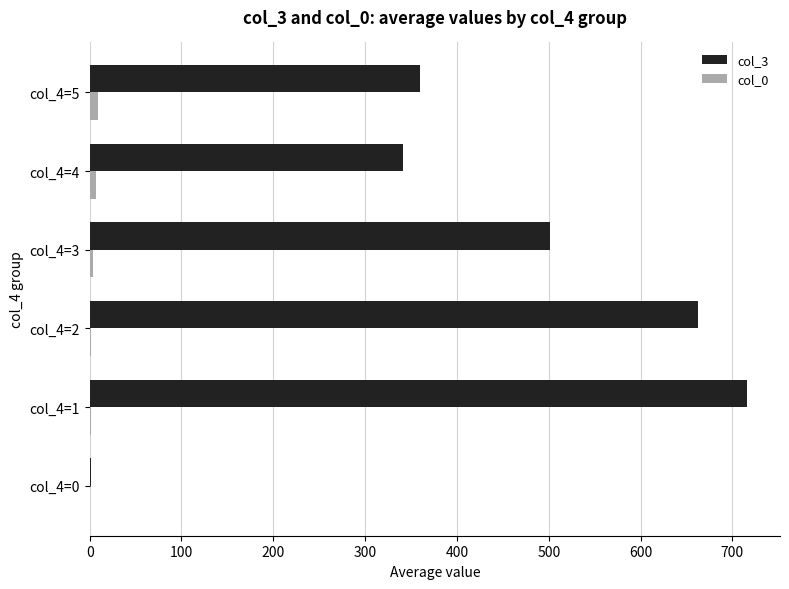

The value of col_3 at col_4=5 is 360.0. True or false?

True